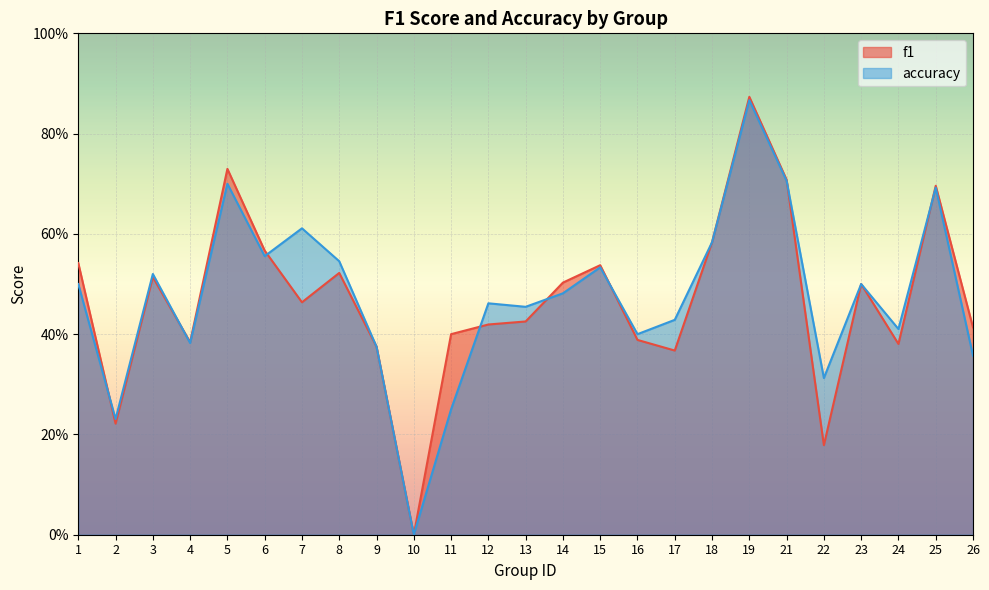

At which category does the chart reach its peak across all series?

19